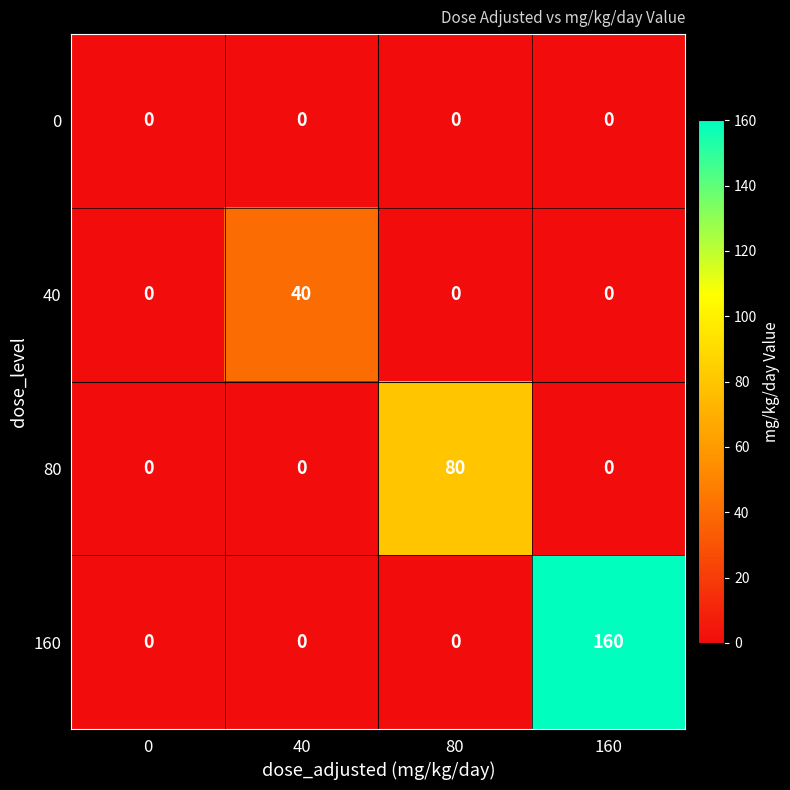

What is the difference between the maximum and second lowest values in the 40 series?

40